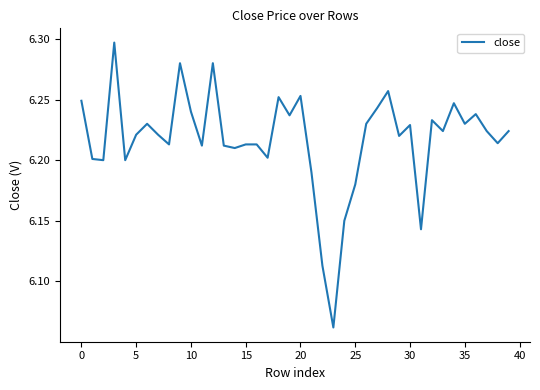

What is the difference between the maximum and minimum values?

0.2